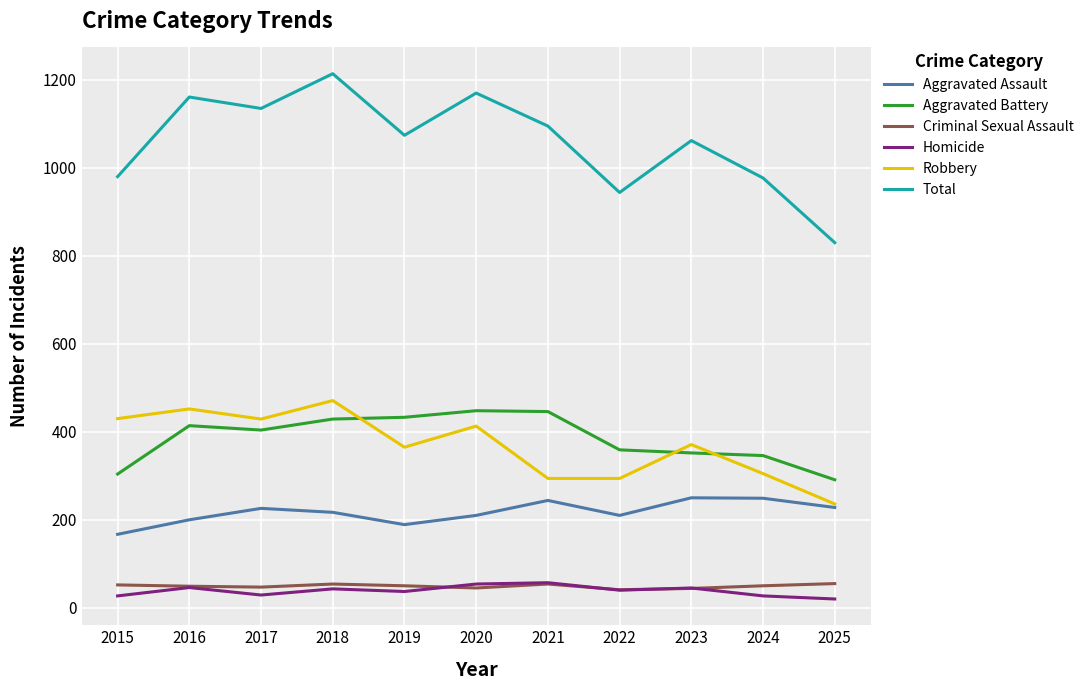

True or false: Robbery has a value of 429 at 2017.

True